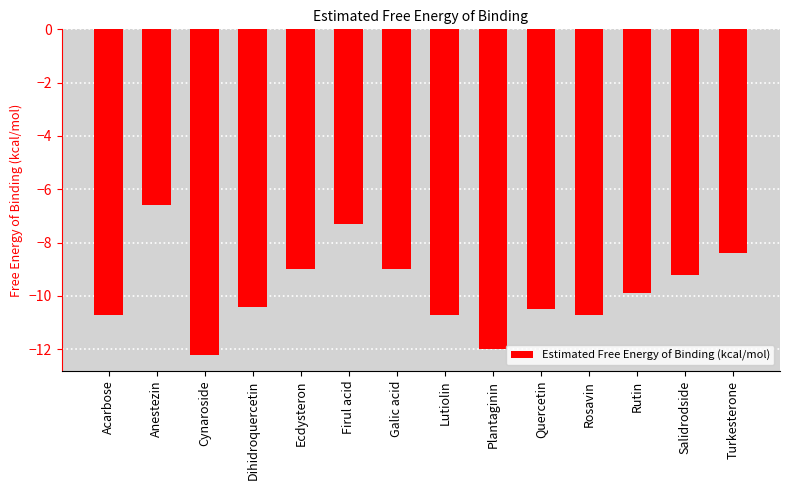

What is the label of the 10th bar from the right?

Ecdysteron